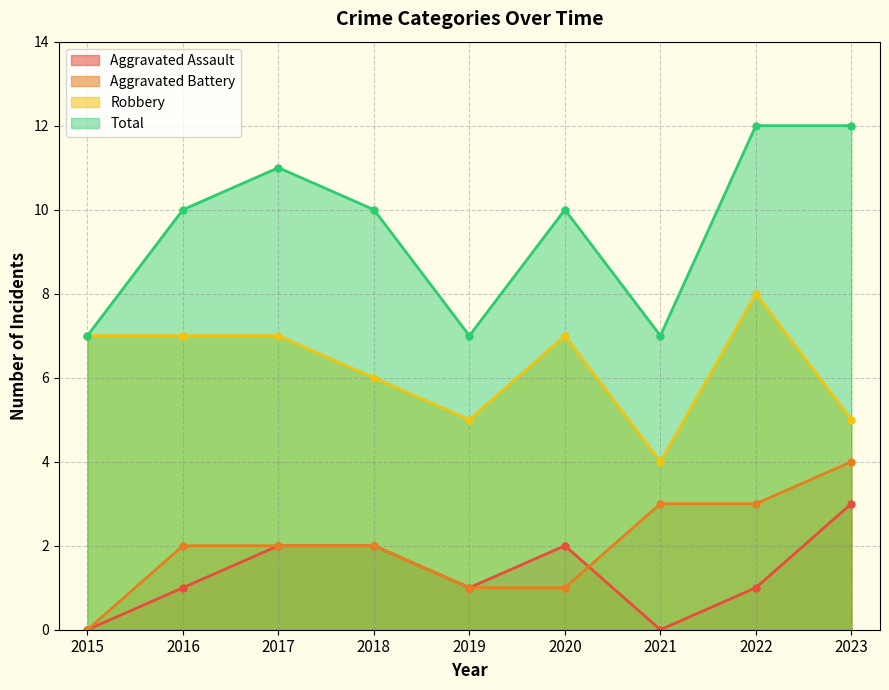

True or false: Total and Aggravated Assault cross at least once.

False